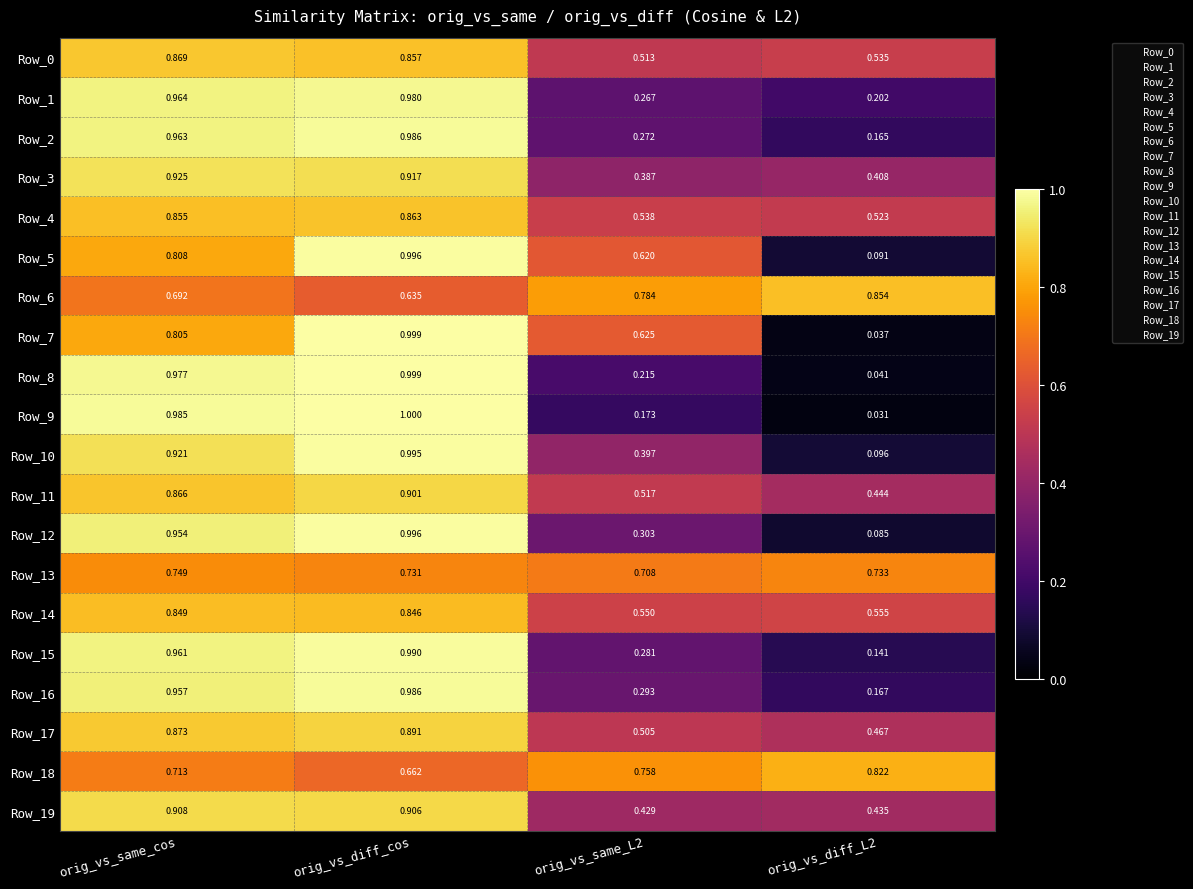

Which series has the widest spread of values?

Row_9